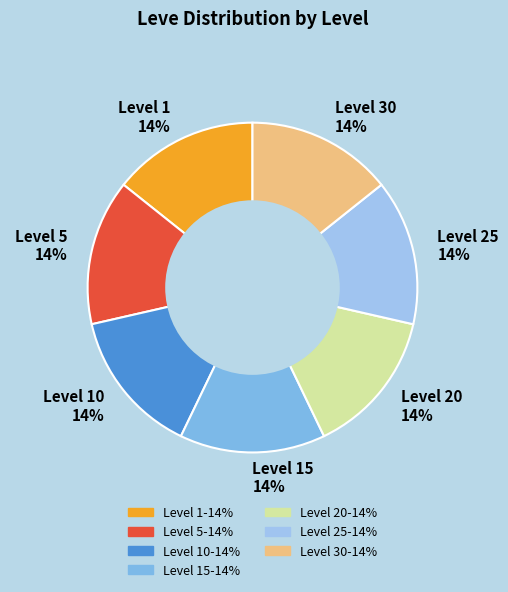

How many slices are in this pie chart?

7